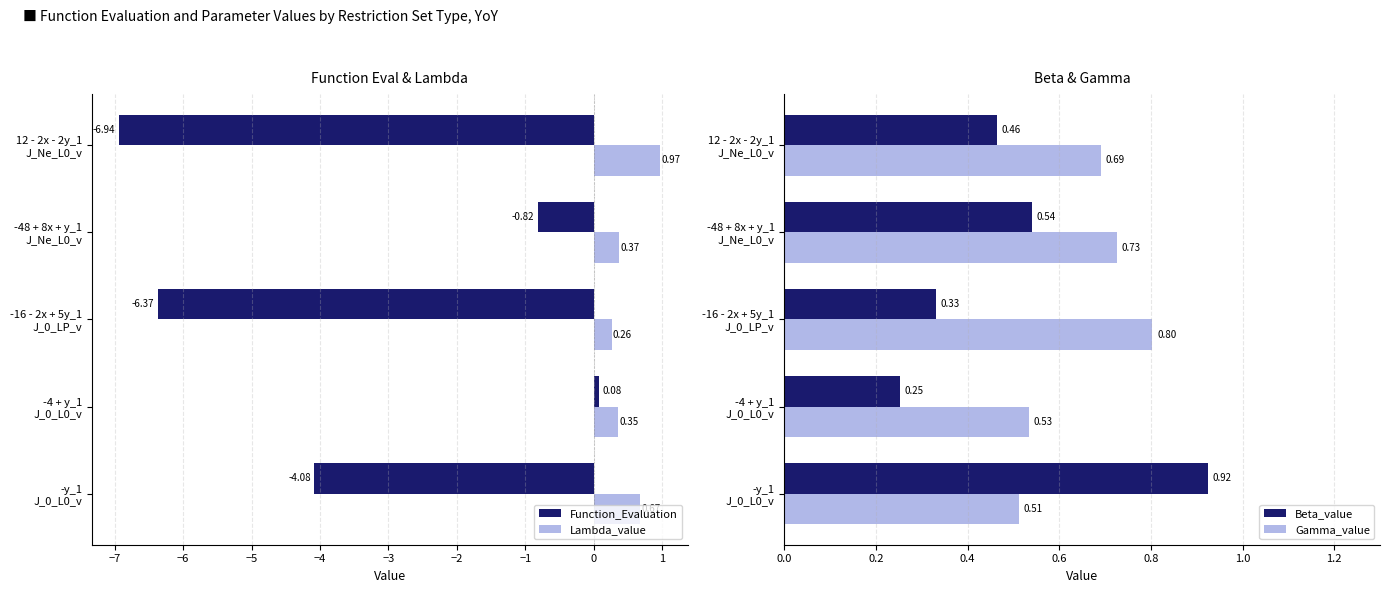

How many values in the Function_Evaluation series exceed -4?

2